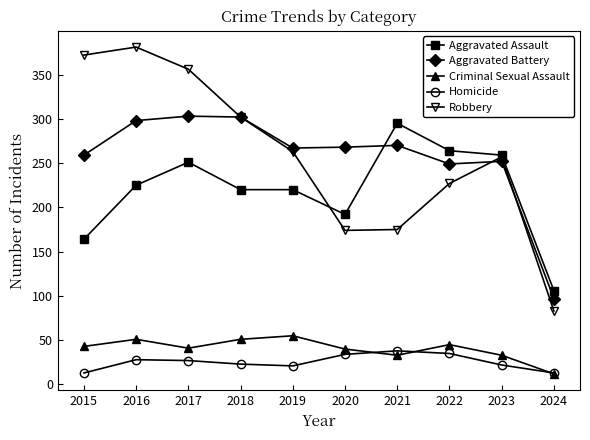

Where is the first local maximum for Aggravated Assault?

2017